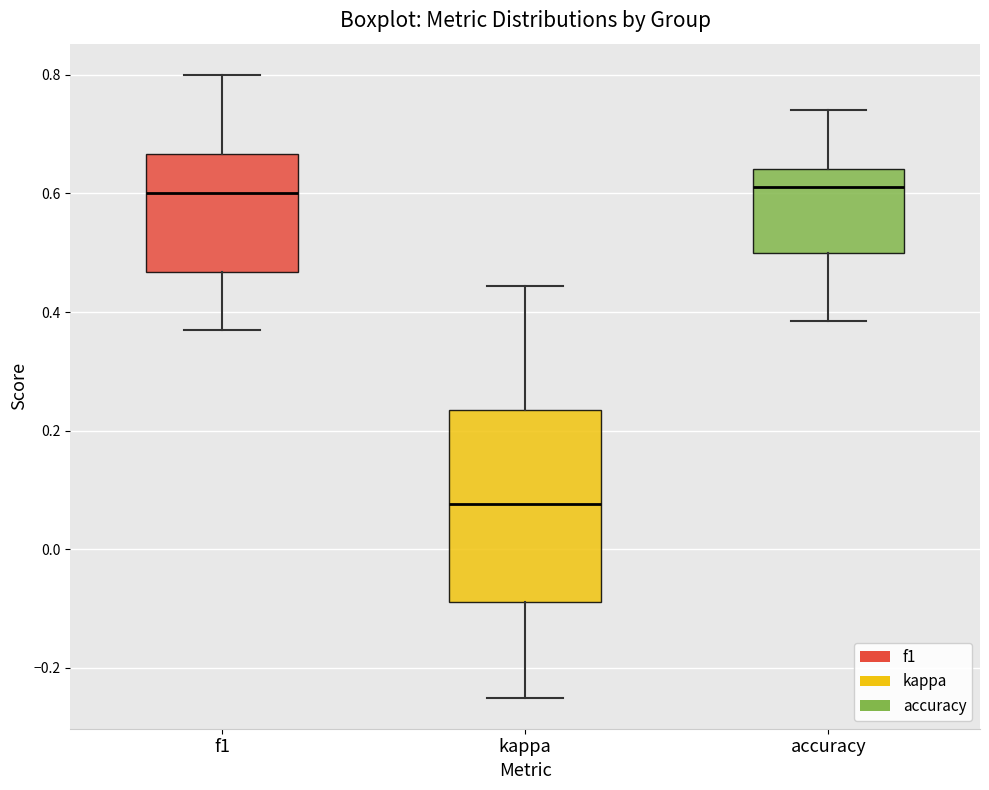

Reading left to right, read every box against the y-axis: the position of its median line, the range the box covers, and the ends of its whiskers. The values are not printed on the chart, so give them approximately, as read against the axis.

f1: median 0.60, box 0.46 to 0.66, whiskers 0.36 to 0.80
kappa: median 0.08, box -0.08 to 0.24, whiskers -0.24 to 0.44
accuracy: median 0.62, box 0.50 to 0.64, whiskers 0.38 to 0.74